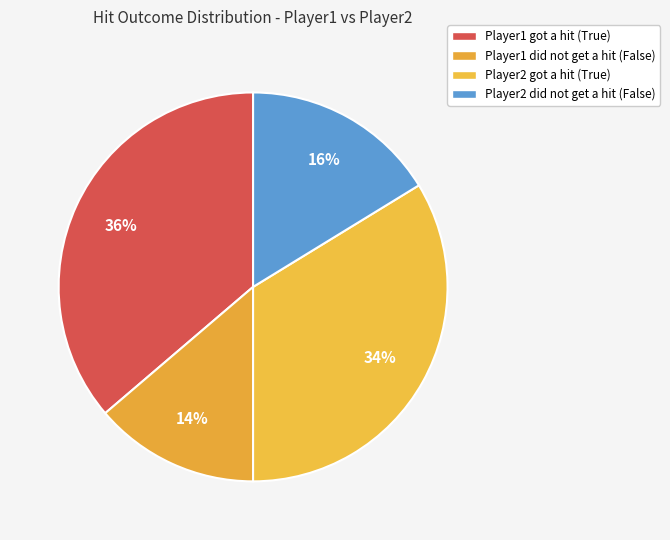

Rank the categories by value from lowest to highest.

Player1 did not get a hit (False), Player2 did not get a hit (False), Player2 got a hit (True), Player1 got a hit (True)